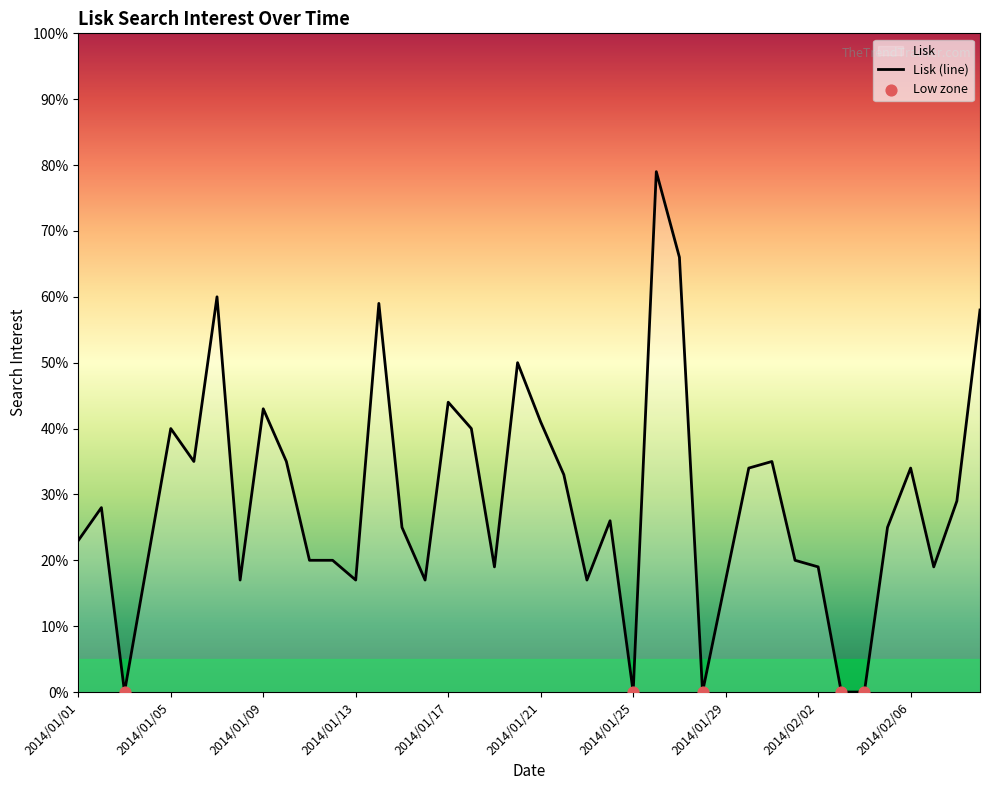

Approximately how many times larger is the value at 2014/01/19 compared to 2014/01/16?

1.1